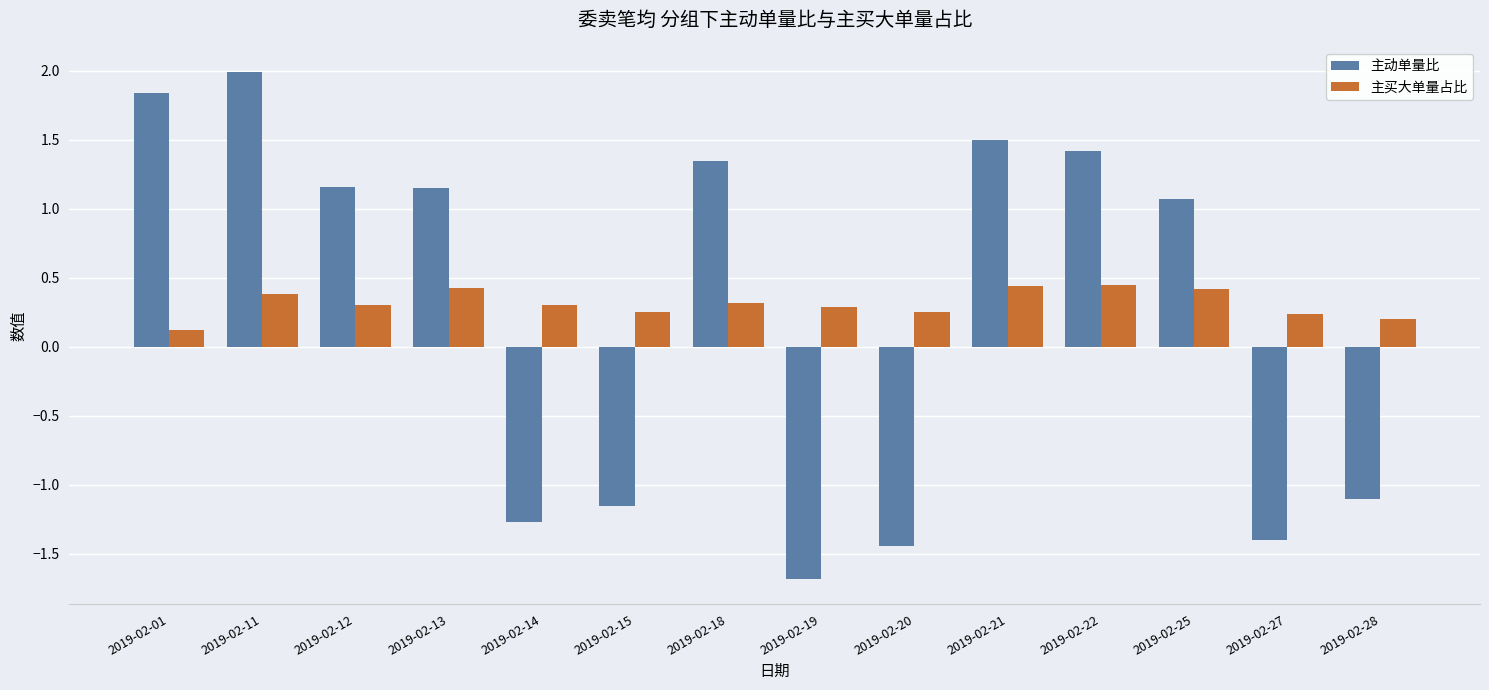

Rank the series by their average value, from lowest to highest.

主动单量比, 主买大单量占比